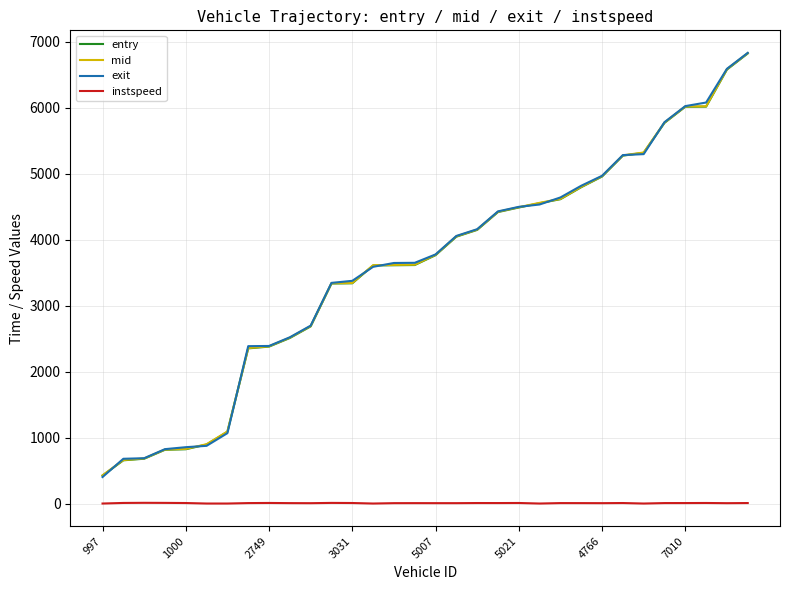

What is the smallest value displayed?

5.0